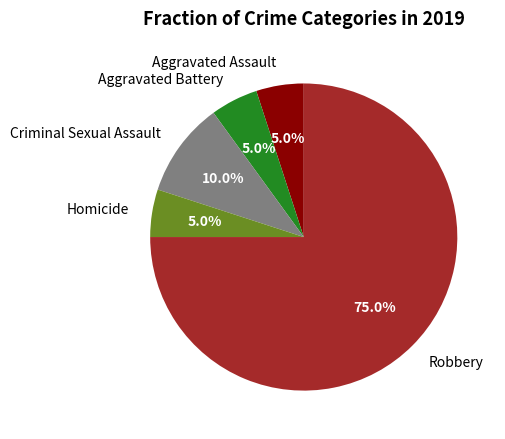

Approximately how many times larger is the value at Homicide compared to Aggravated Battery?

1.0